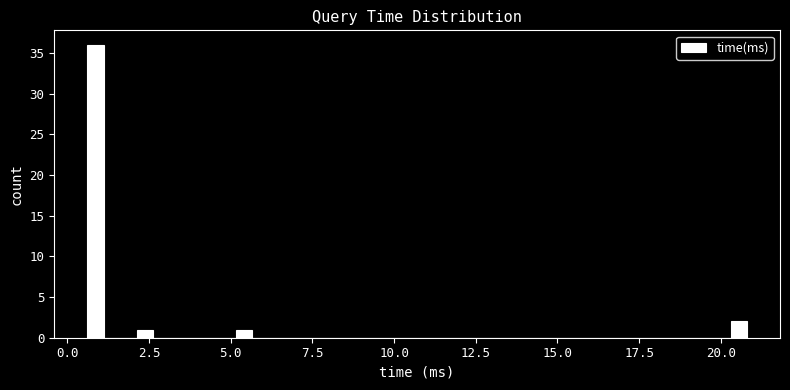

Read against the x-axis, roughly where is the centre of the tallest bar?

1.0